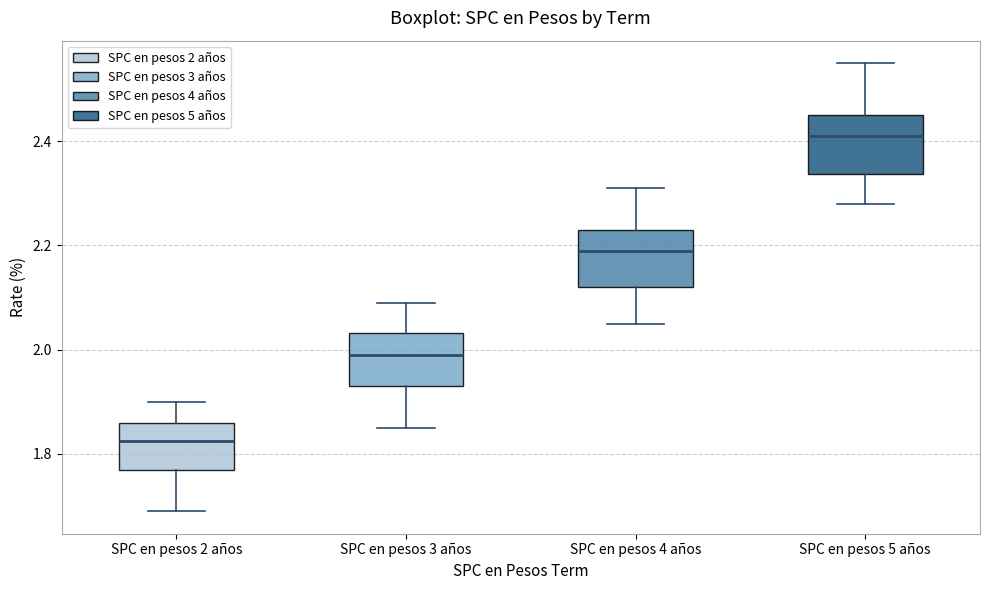

Reading left to right, read every box against the y-axis: the position of its median line, the range the box covers, and the ends of its whiskers. The values are not printed on the chart, so give them approximately, as read against the axis.

SPC en pesos 2 años: median 1.82, box 1.78 to 1.86, whiskers 1.70 to 1.90
SPC en pesos 3 años: median 2.00, box 1.94 to 2.04, whiskers 1.86 to 2.10
SPC en pesos 4 años: median 2.20, box 2.12 to 2.24, whiskers 2.06 to 2.32
SPC en pesos 5 años: median 2.42, box 2.34 to 2.46, whiskers 2.28 to 2.56